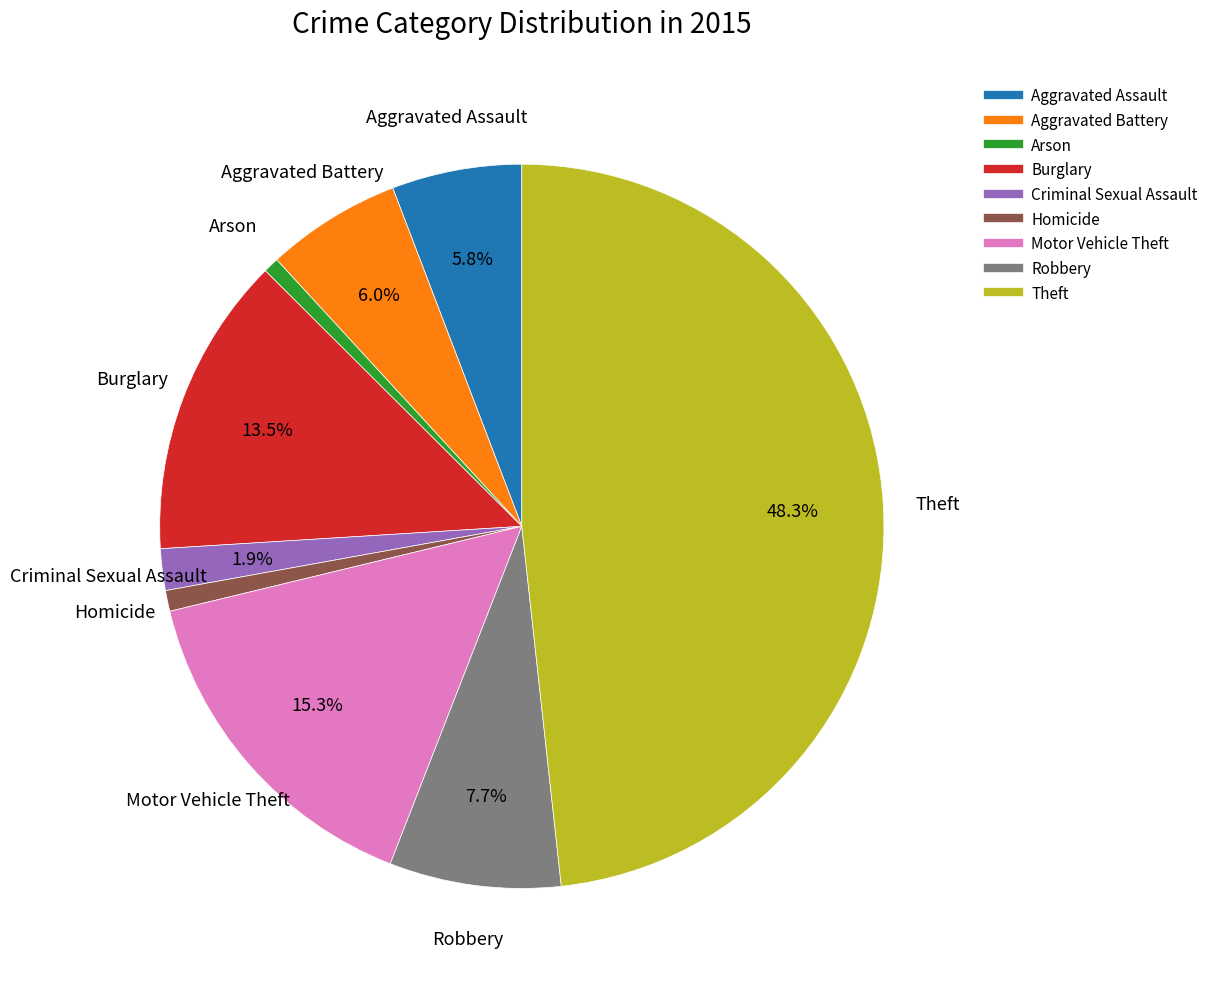

Is it true that Arson is 1% of the pie?

True